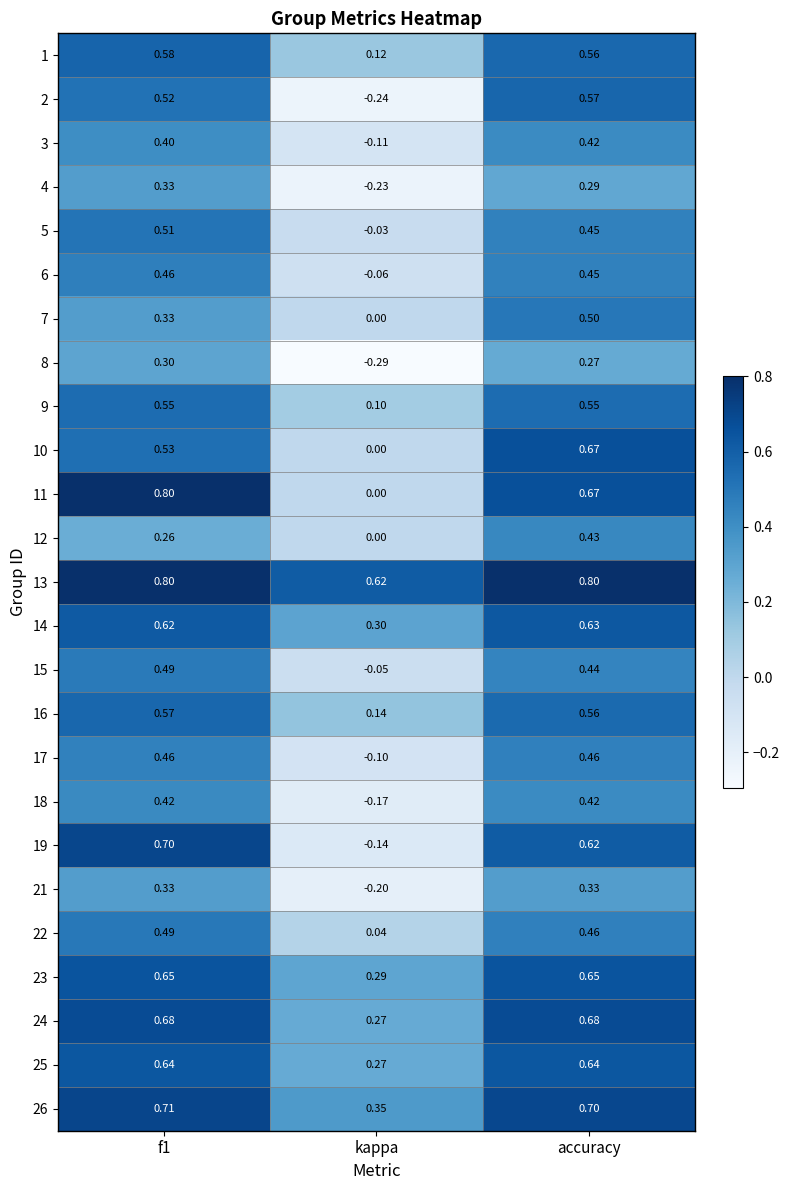

Where is 8 nearest to the value 0?

accuracy